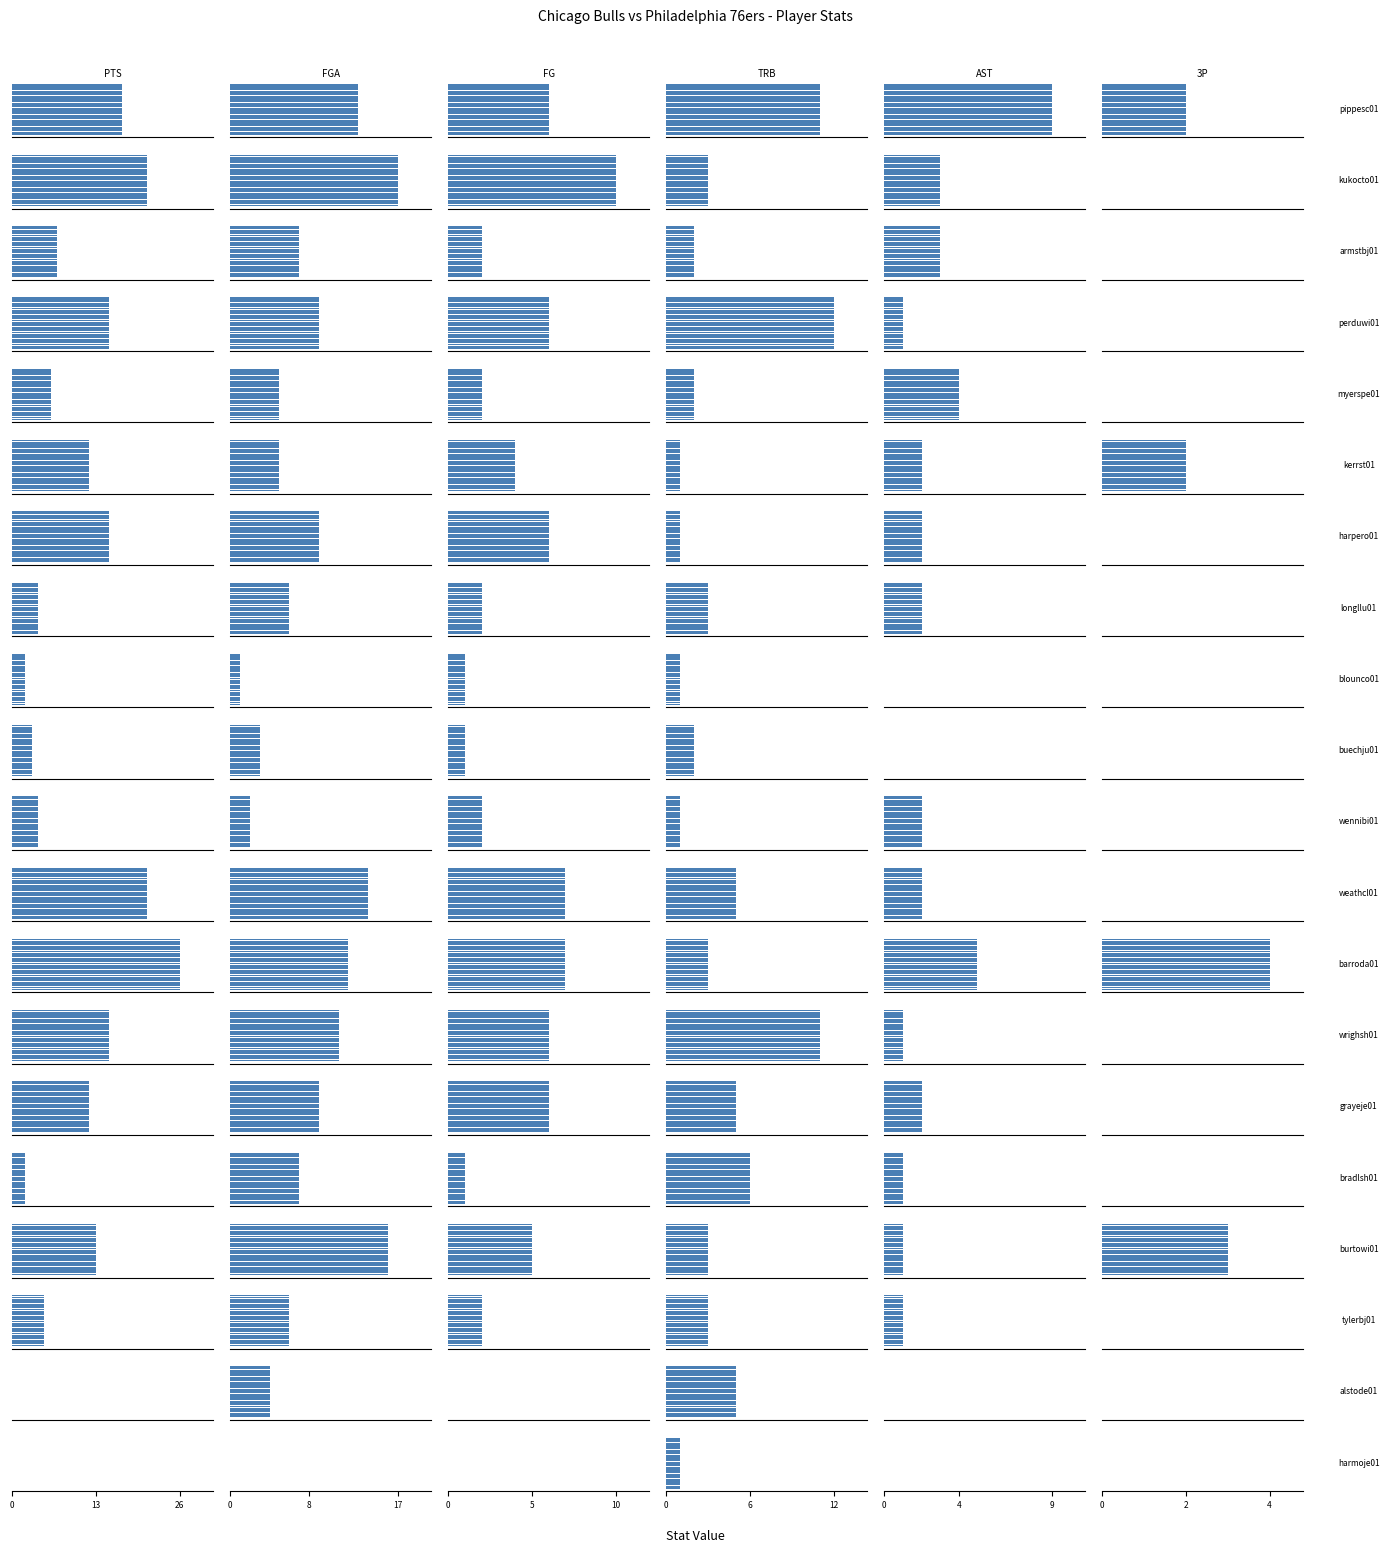

How many groups of bars are there?

20